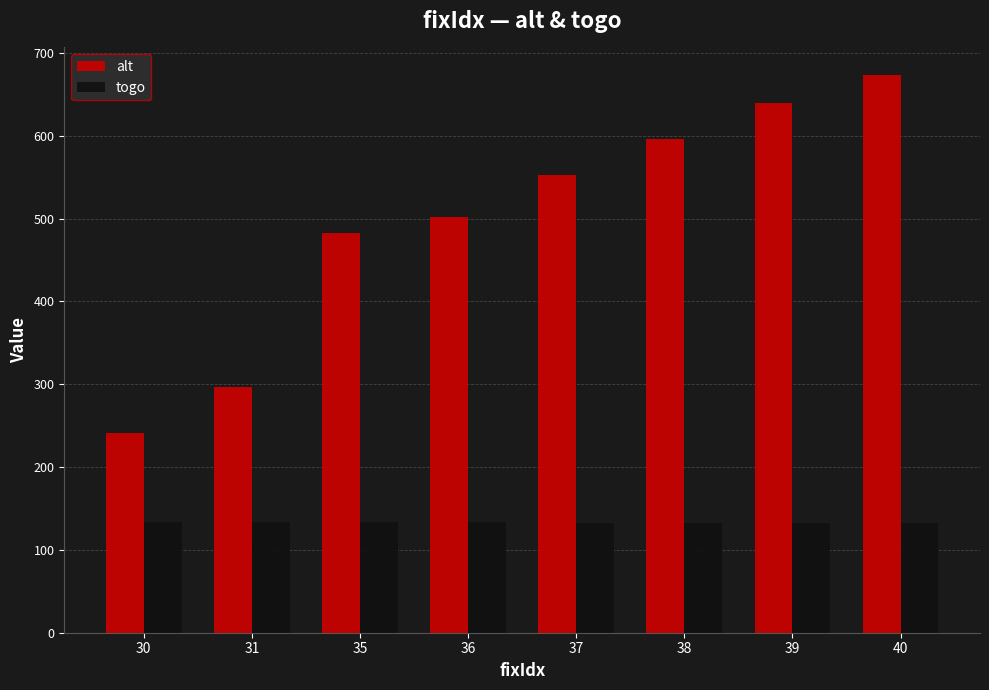

What is the minimum value shown in the chart?

132.7